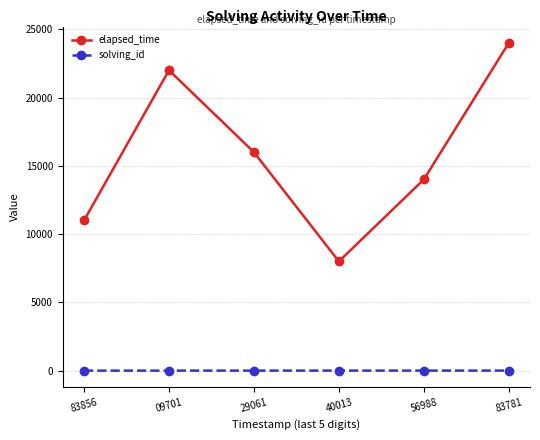

At 40013, list the series in order from smallest to largest.

solving_id, elapsed_time